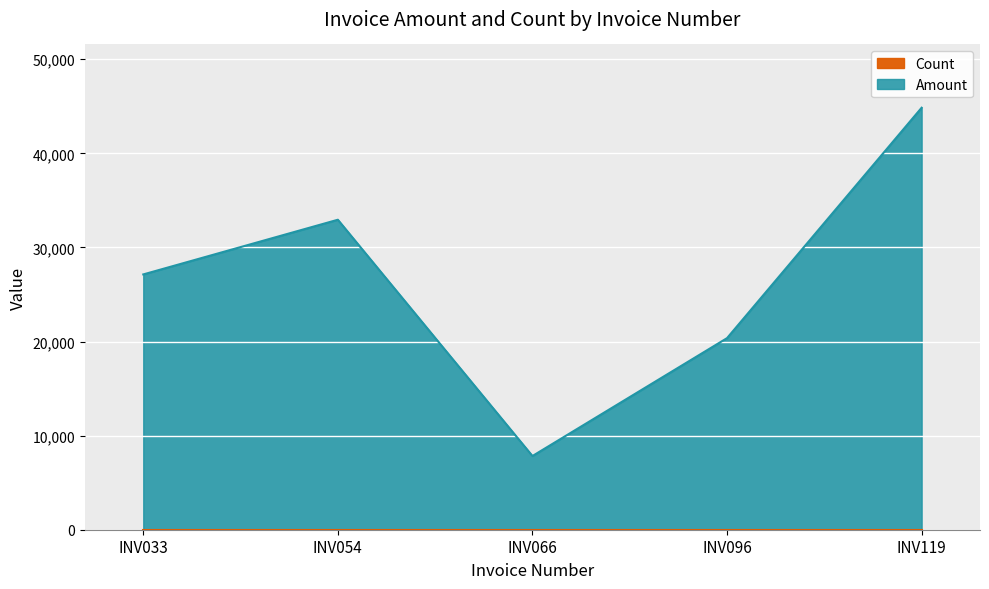

What is the ratio of the value at INV119 to the value at INV054?

1.4